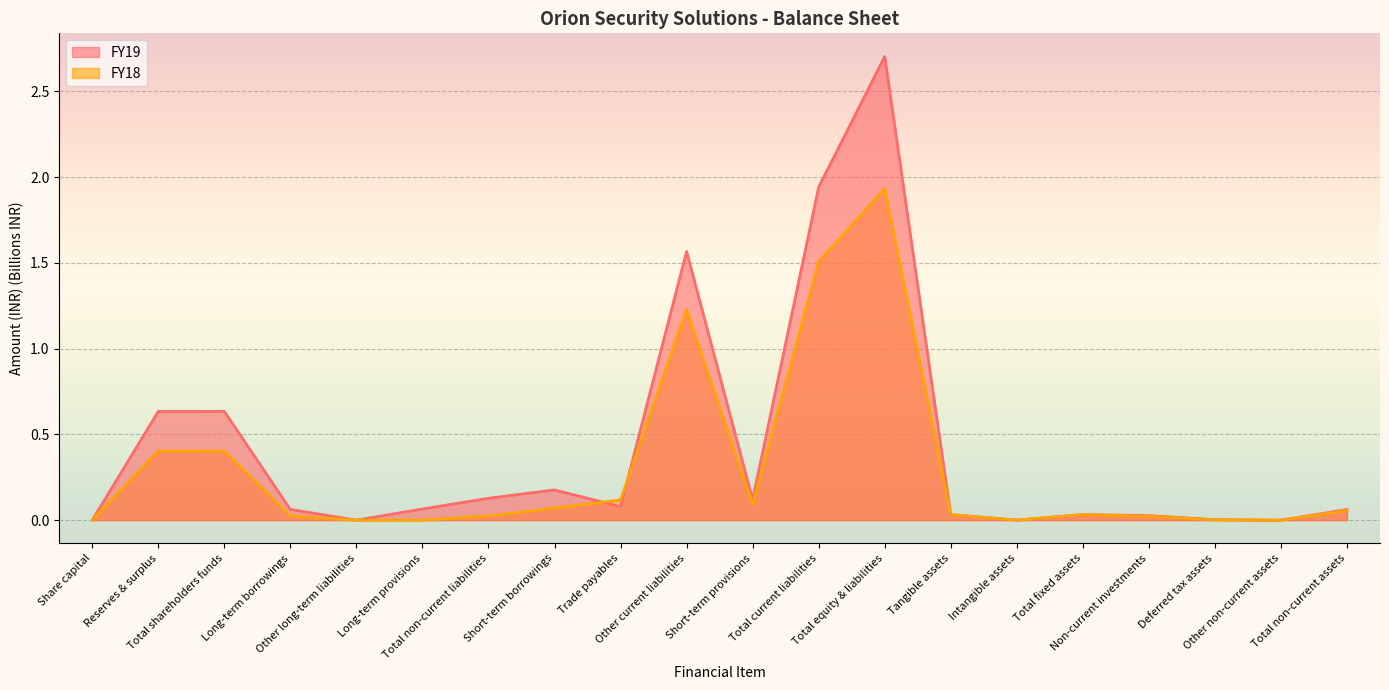

In FY18, how many points are higher than both neighbors (excluding endpoints)?

4